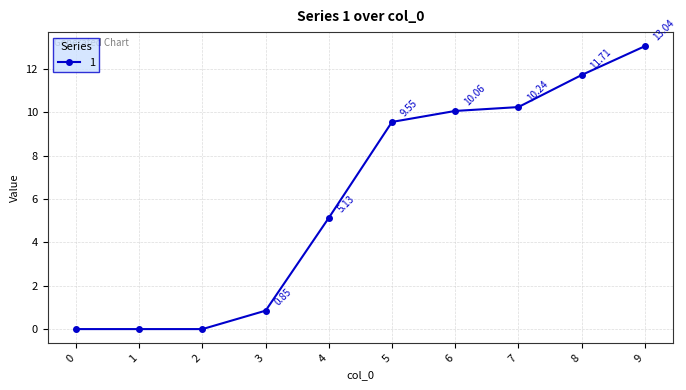

How many lines are shown in the chart?

1